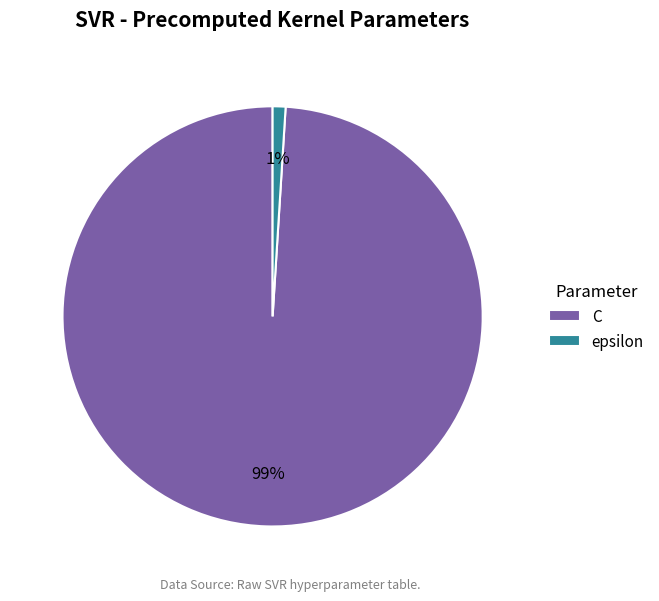

To the nearest percent, what is the difference between the largest and smallest slice percentages?

98%